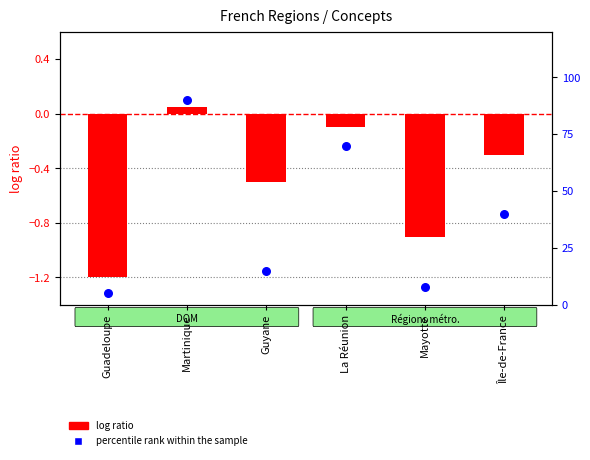

Which series reaches the maximum Y coordinate?

percentile rank within the sample